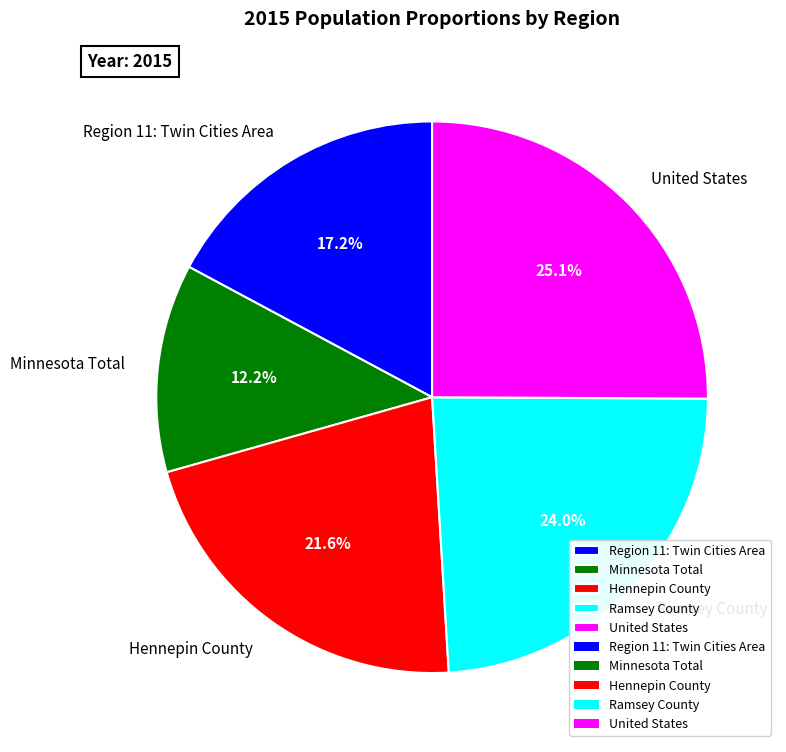

How many segments does this pie chart have?

5